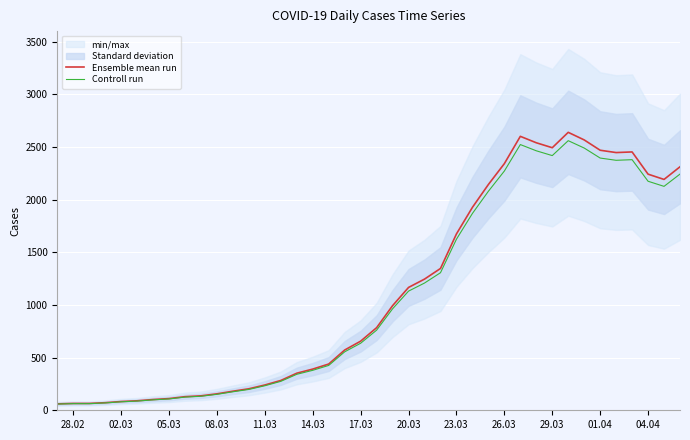

How many interior local peaks does the Controll run series have?

3